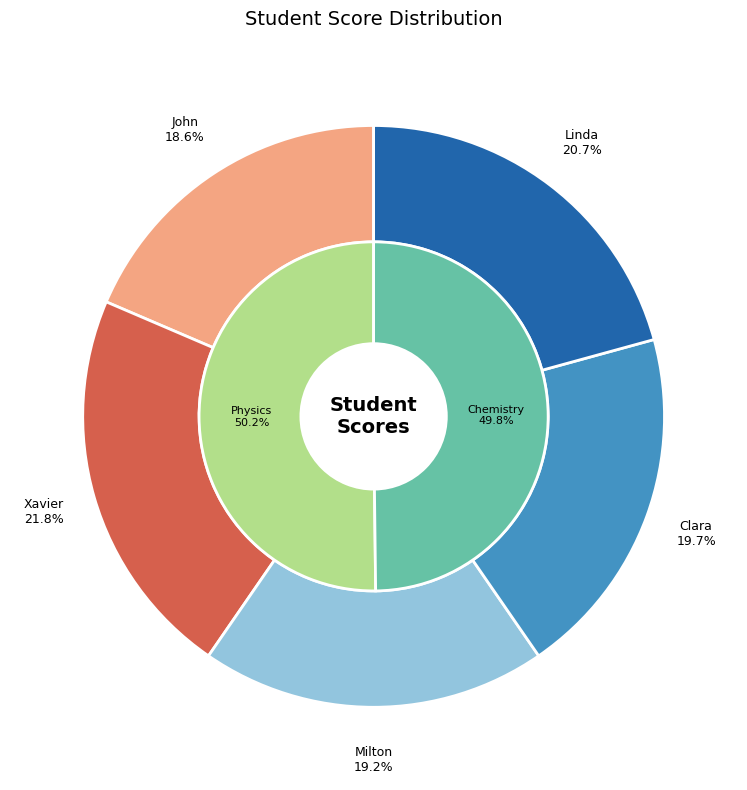

Count the number of slices in the pie.

5